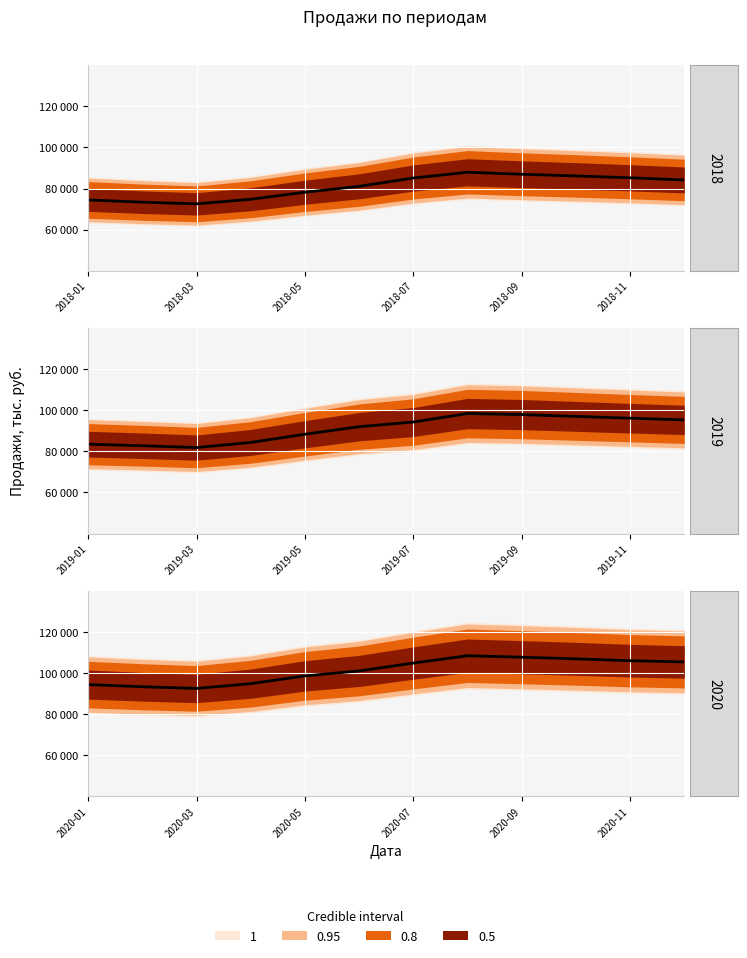

Is it true that the value at 11 is 61847.1?

False